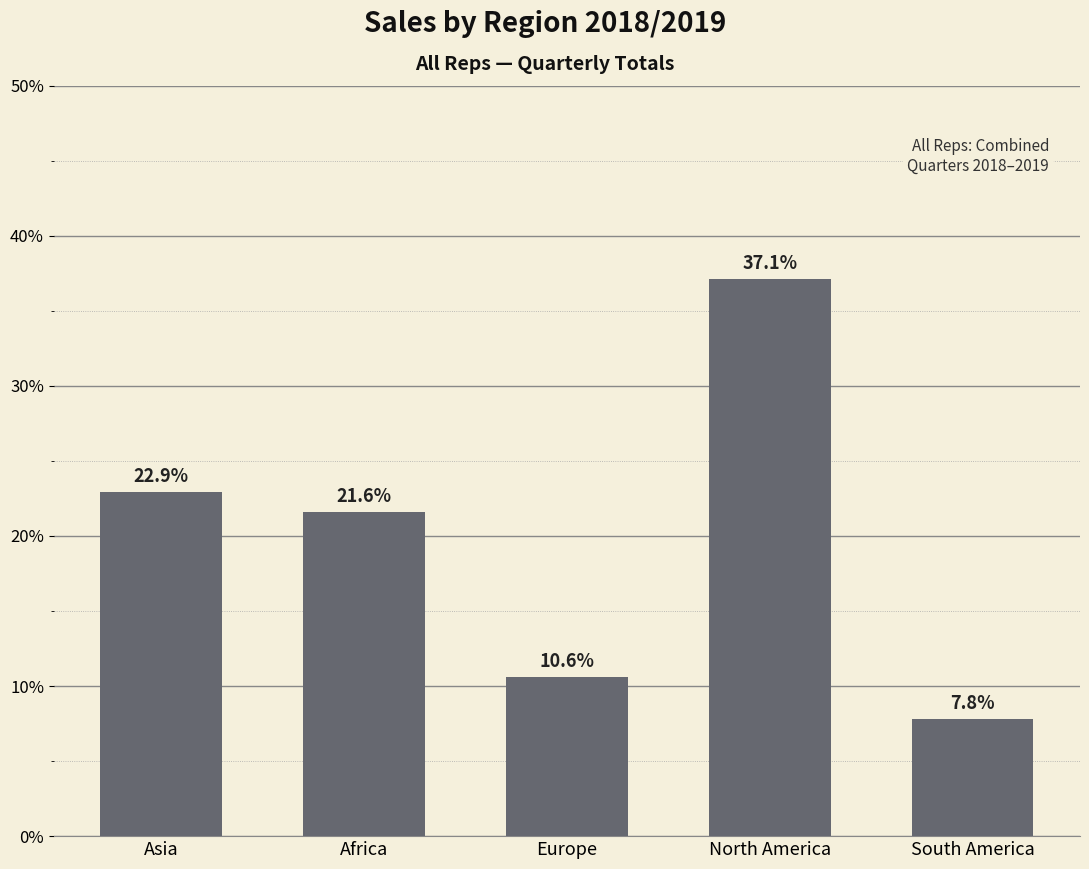

At which category does the chart reach its peak across all series?

North America